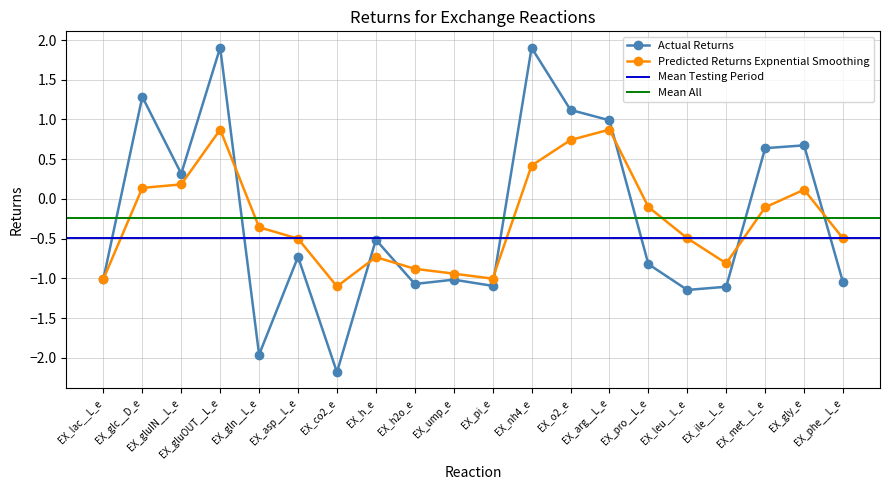

At which label does Actual Returns first exceed 0?

EX_glc__D_e